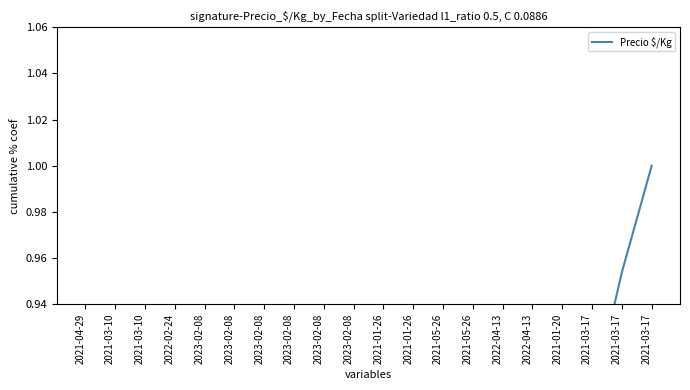

Which label corresponds to the smallest value in the chart?

2021-04-29